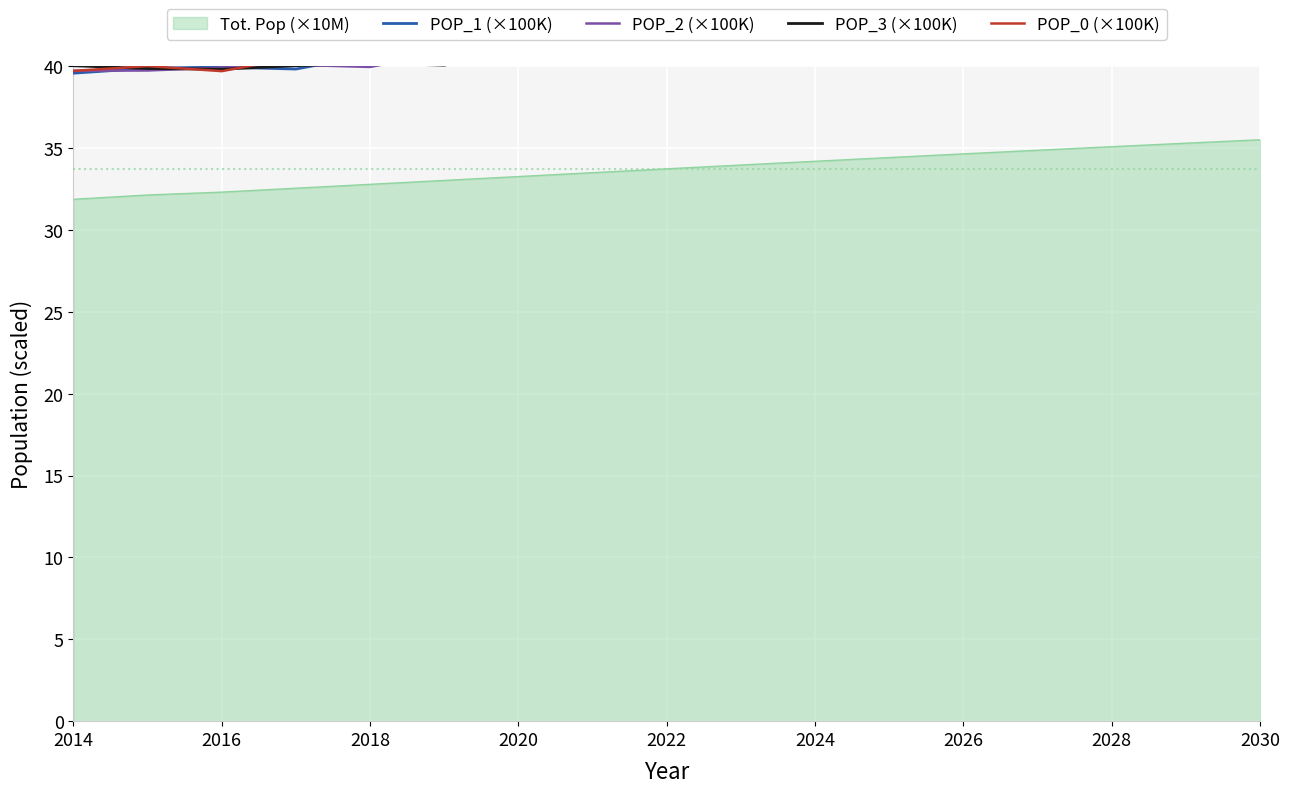

The value of Tot. Pop (×10M) at 2026 is 16.0. True or false?

False